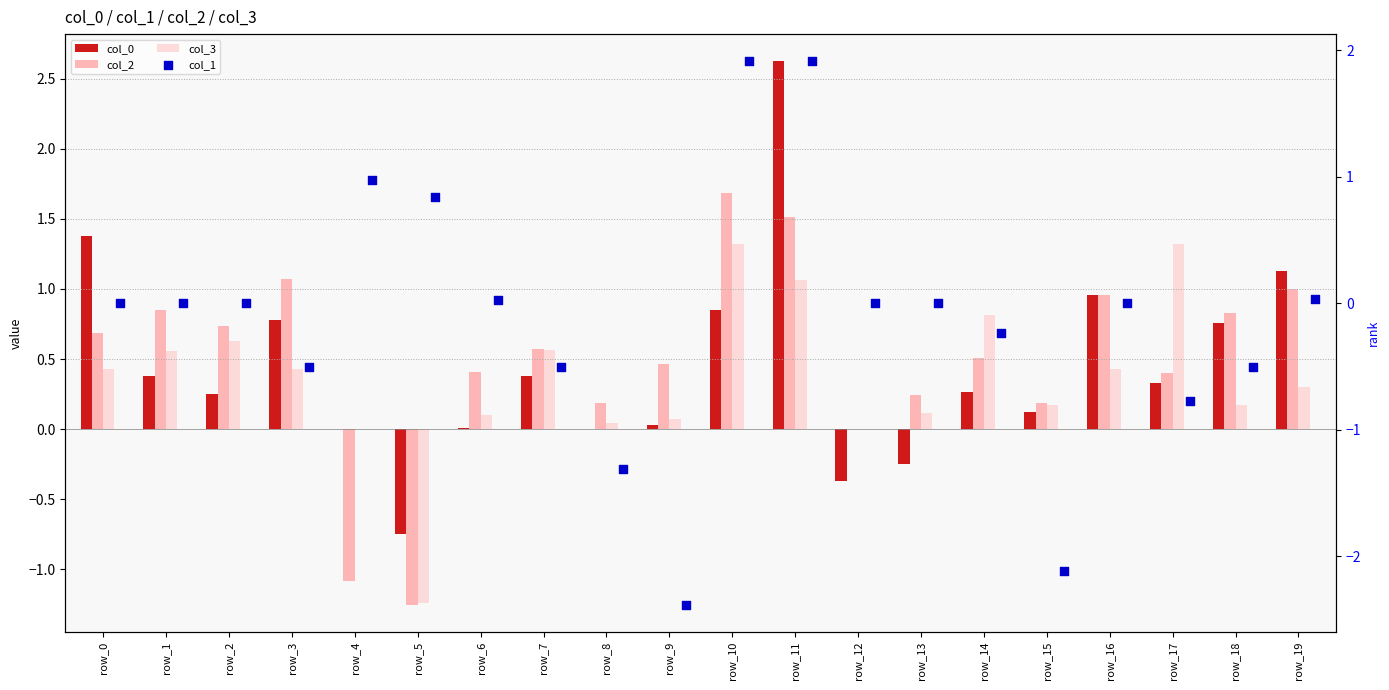

Which series has the largest total across all categories?

col_2